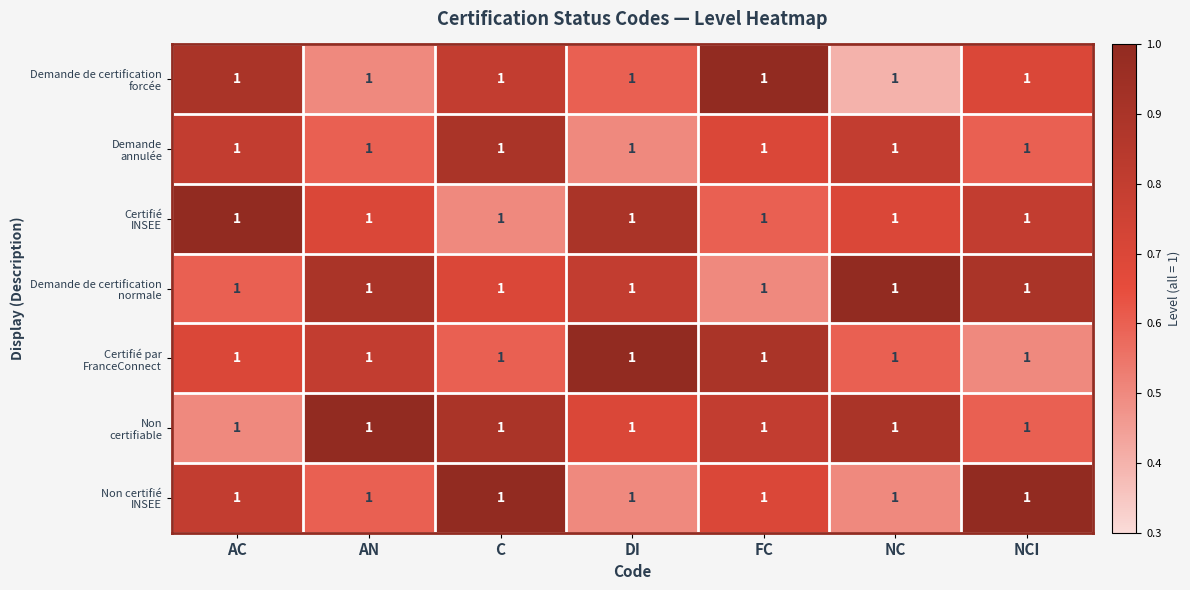

Rank the categories by Demande annulée value from lowest to highest.

DI, AN, NCI, FC, AC, NC, C